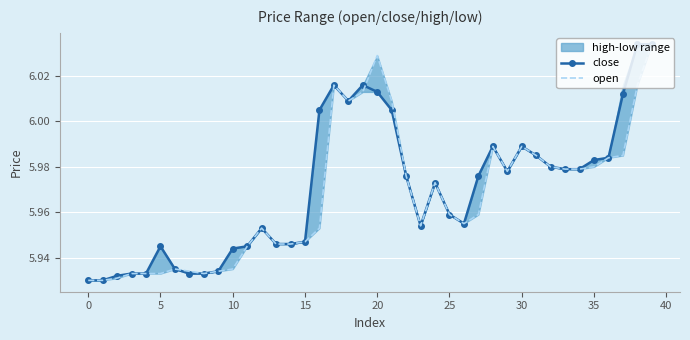

Which series changed the most between 22 and 37?

close